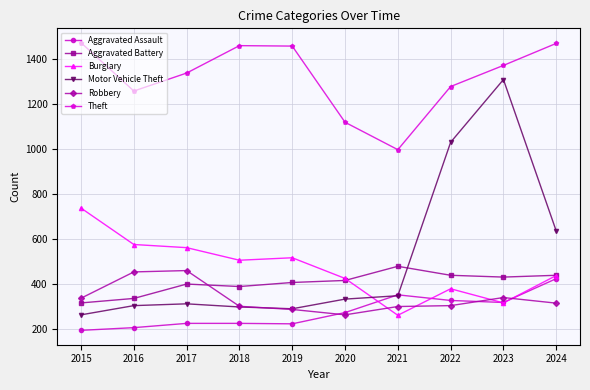

The value of Motor Vehicle Theft at 2018 is 298. True or false?

True